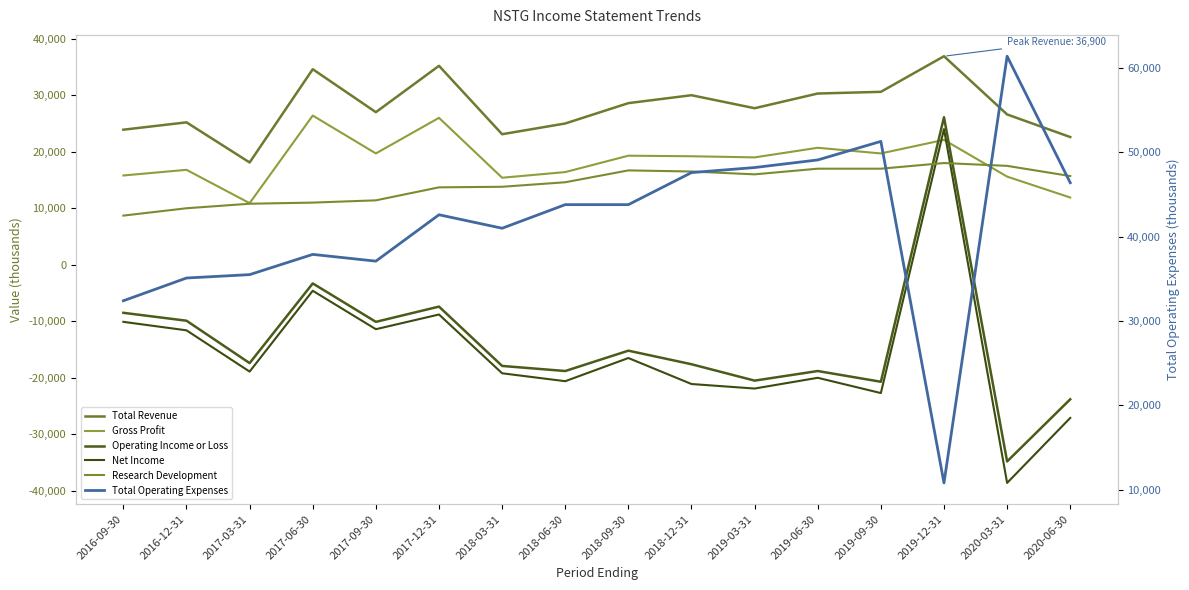

Where does the Gross Profit series first go above 19200?

2017-06-30